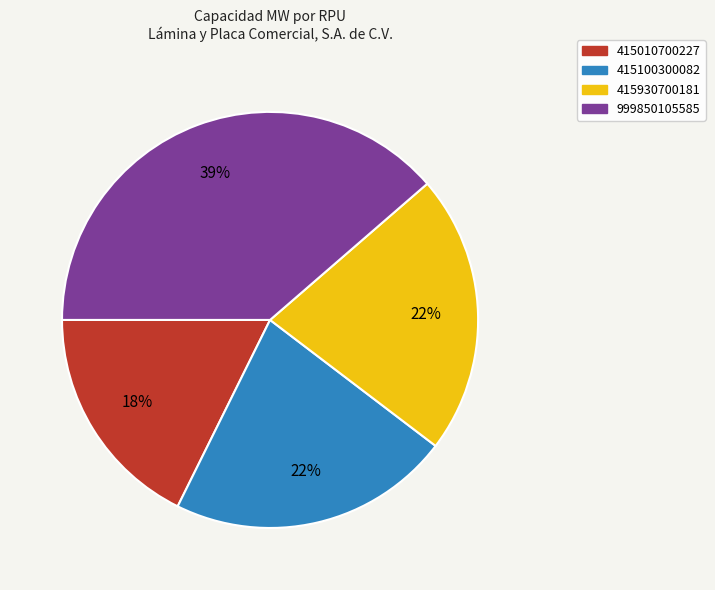

To the nearest percent, what portion does 415930700181 represent?

22%